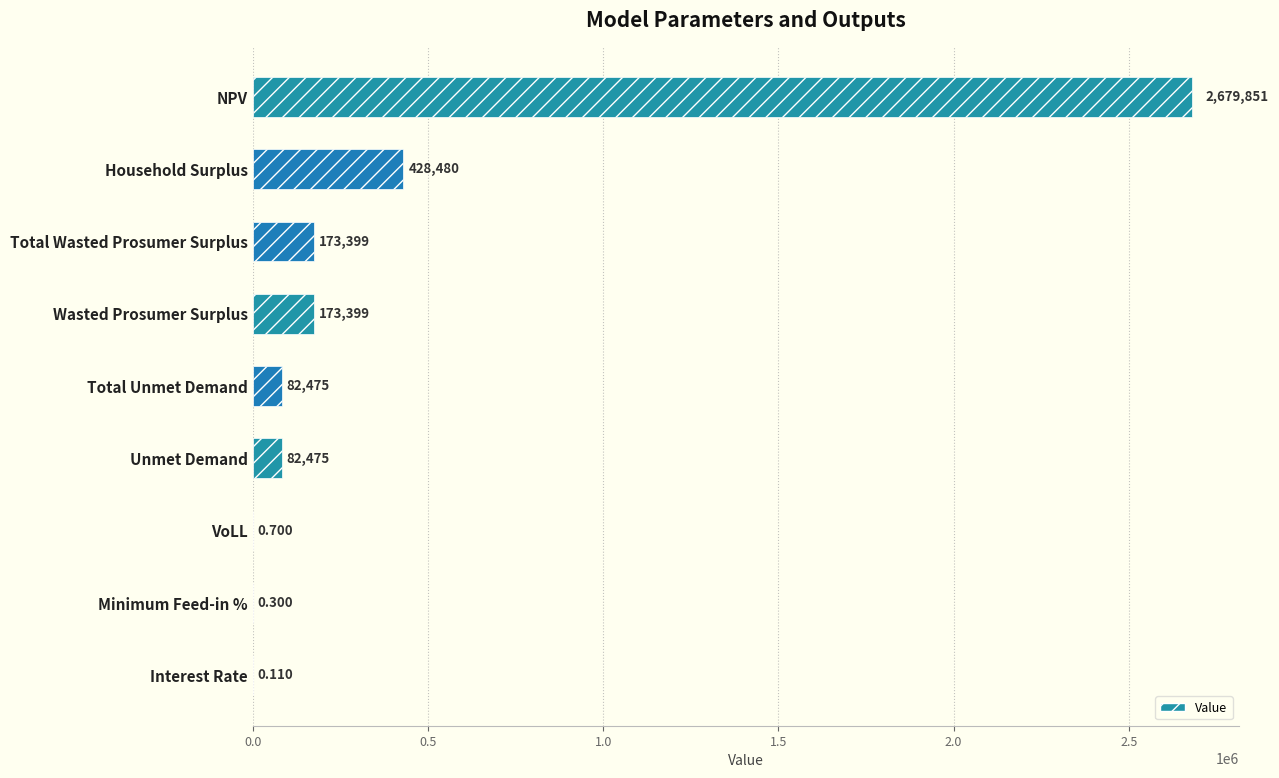

Between VoLL and Total Unmet Demand, which is larger?

Total Unmet Demand